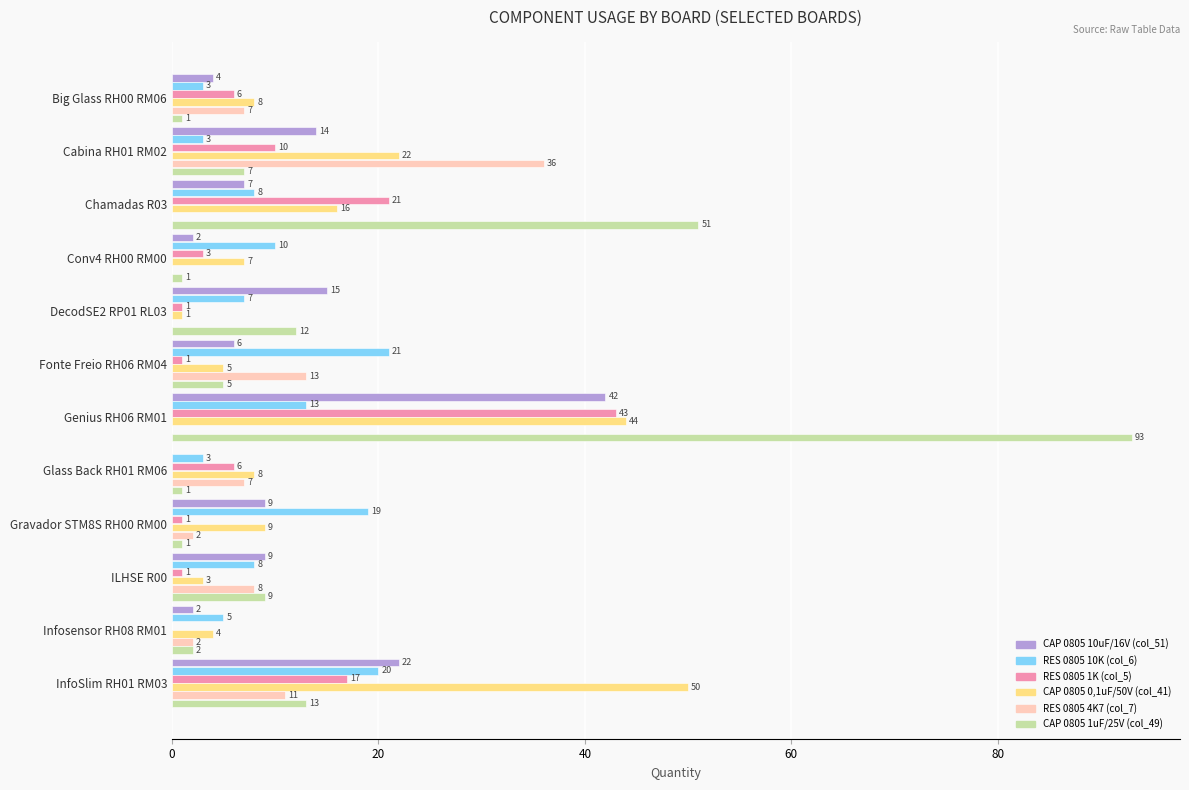

Where is RES 0805 10K (col_6) nearest to the value 12?

Genius RH06 RM01